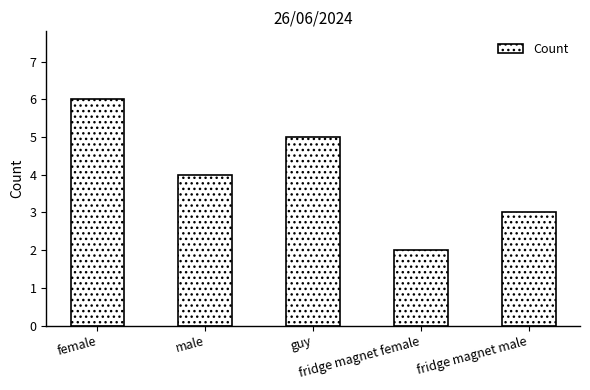

What is the difference between the maximum and second lowest values?

3